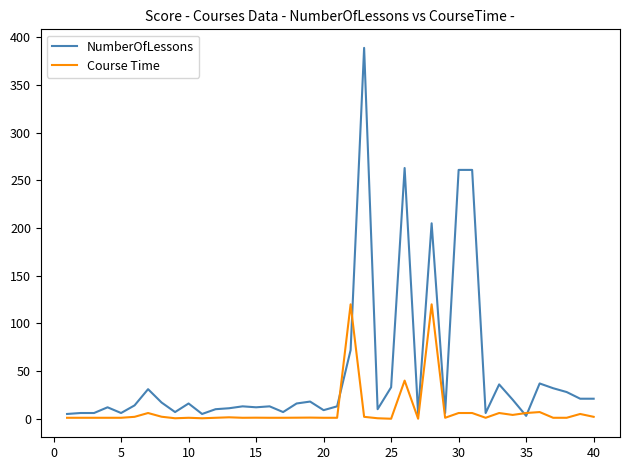

What are all the series names shown in the legend?

NumberOfLessons, Course Time